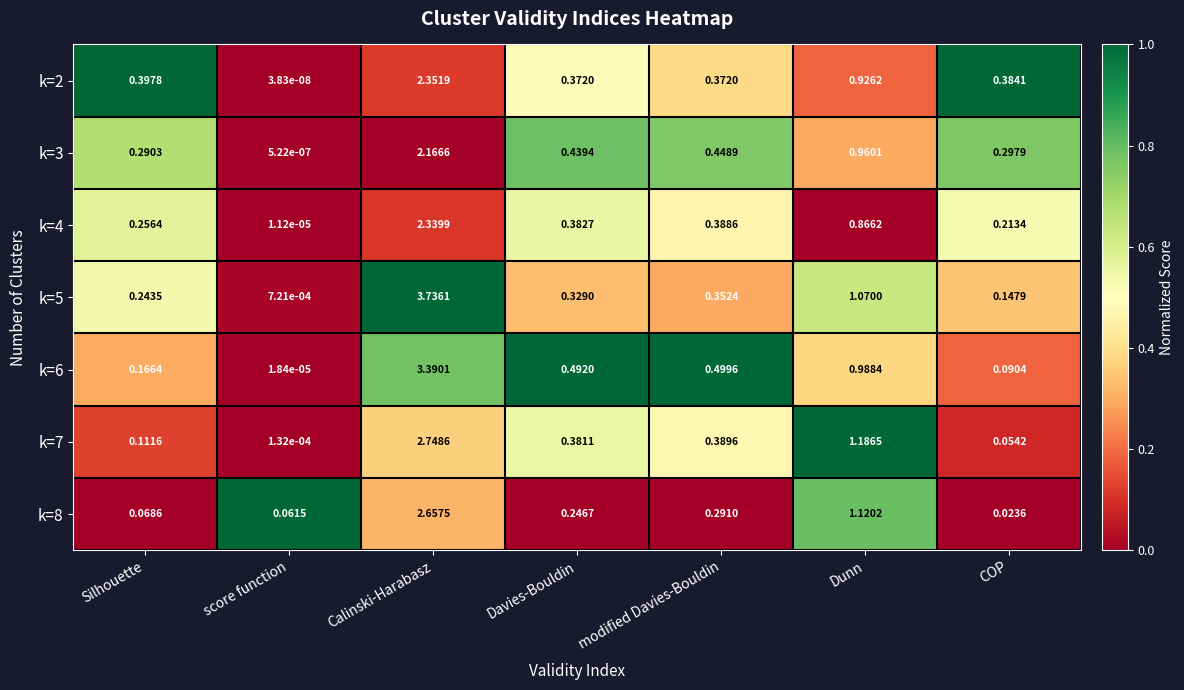

Count the number of data series in this chart.

7